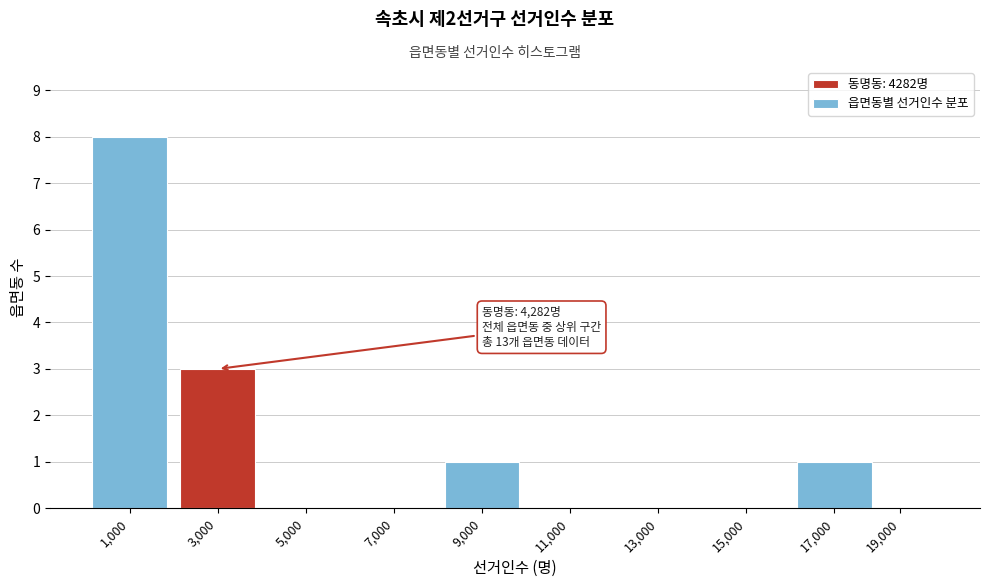

Reading left to right, what are all the values shown in this chart?

1,000=8	3,000=3	5,000=0	7,000=0	9,000=1	11,000=0	13,000=0	15,000=0	17,000=1	19,000=0